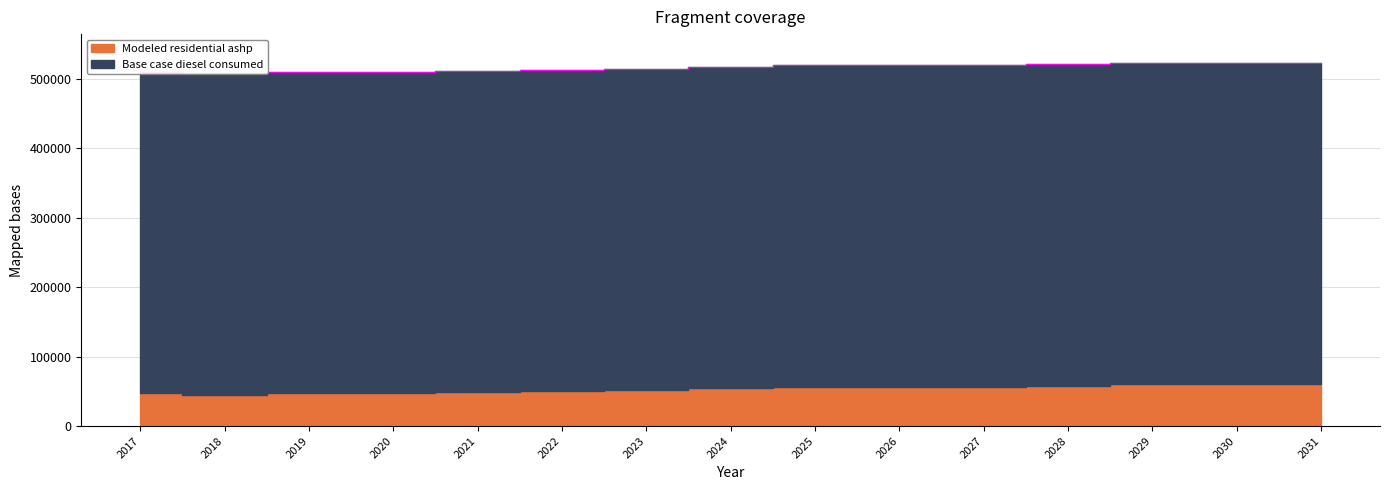

Between 2020 and 2031, which is larger?

2031